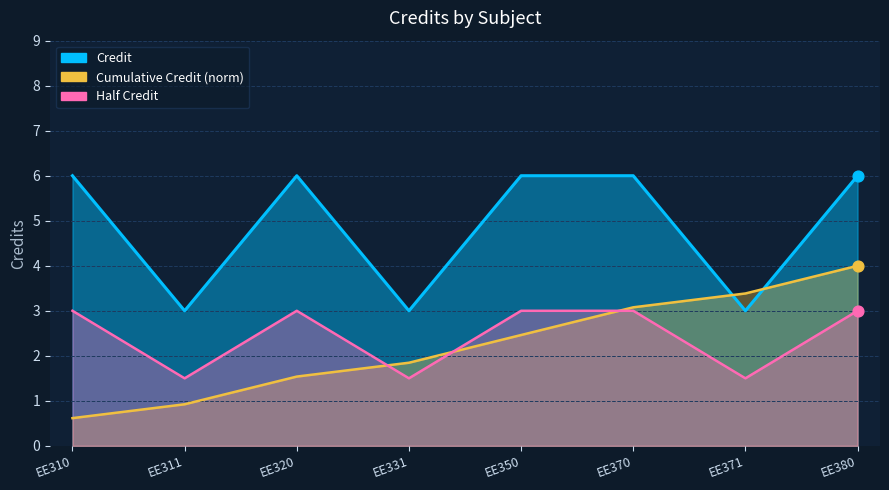

Approximately how many times larger is the value at EE331 compared to EE370?

0.5